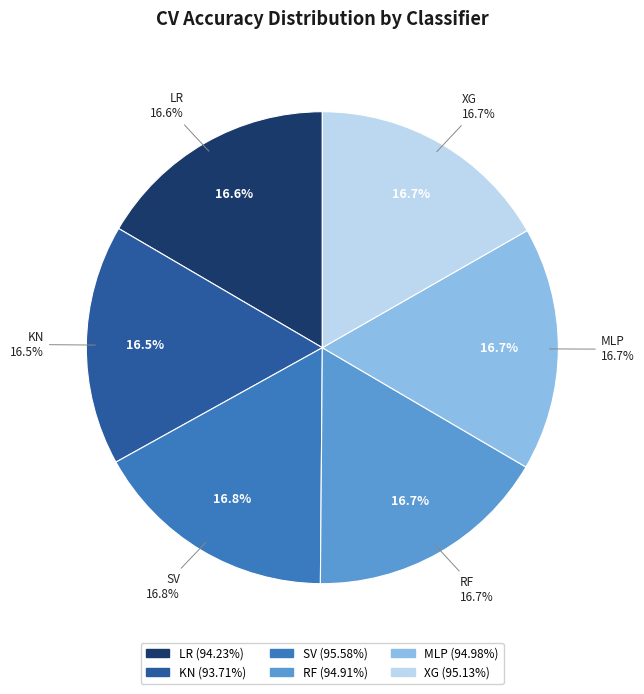

To the nearest percent, what portion does SV represent?

17%